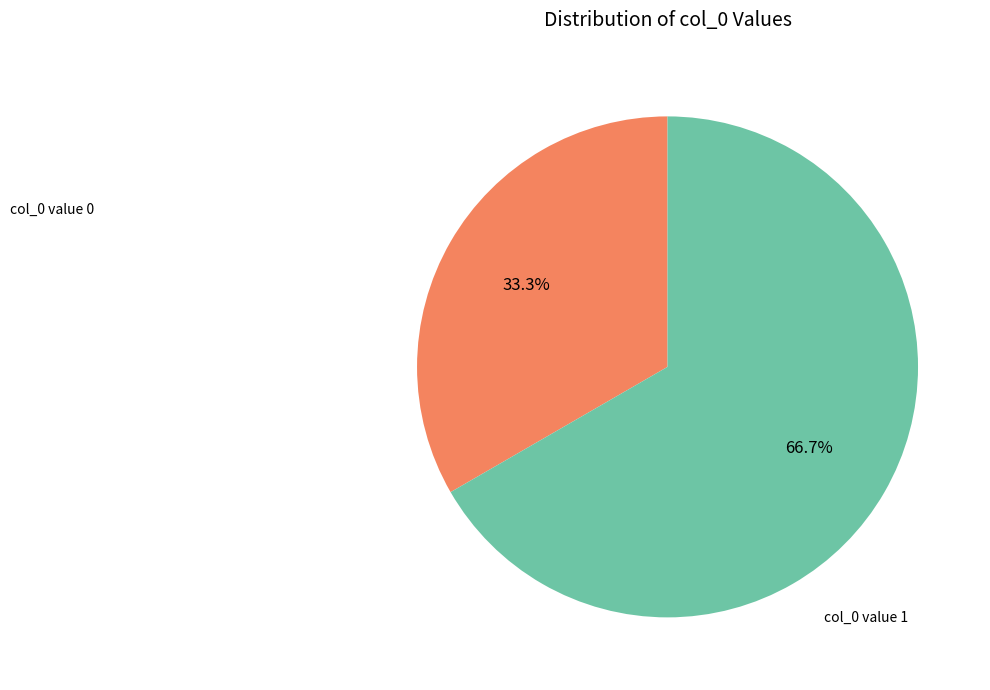

Does any single category account for the majority?

Yes